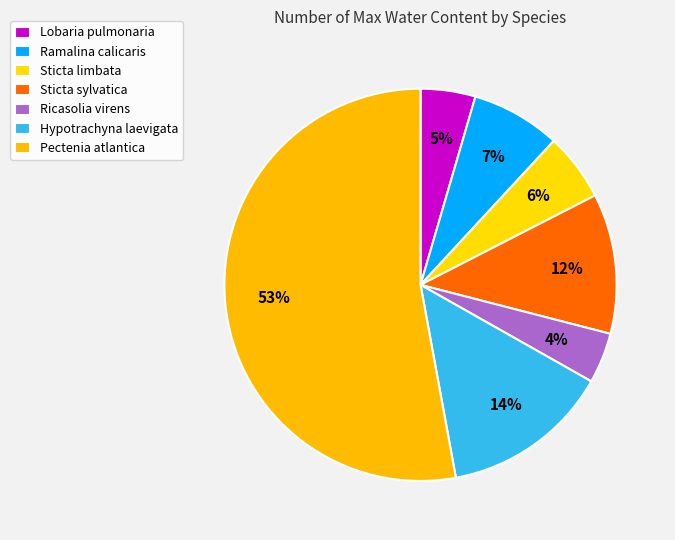

How many segments does this pie chart have?

7